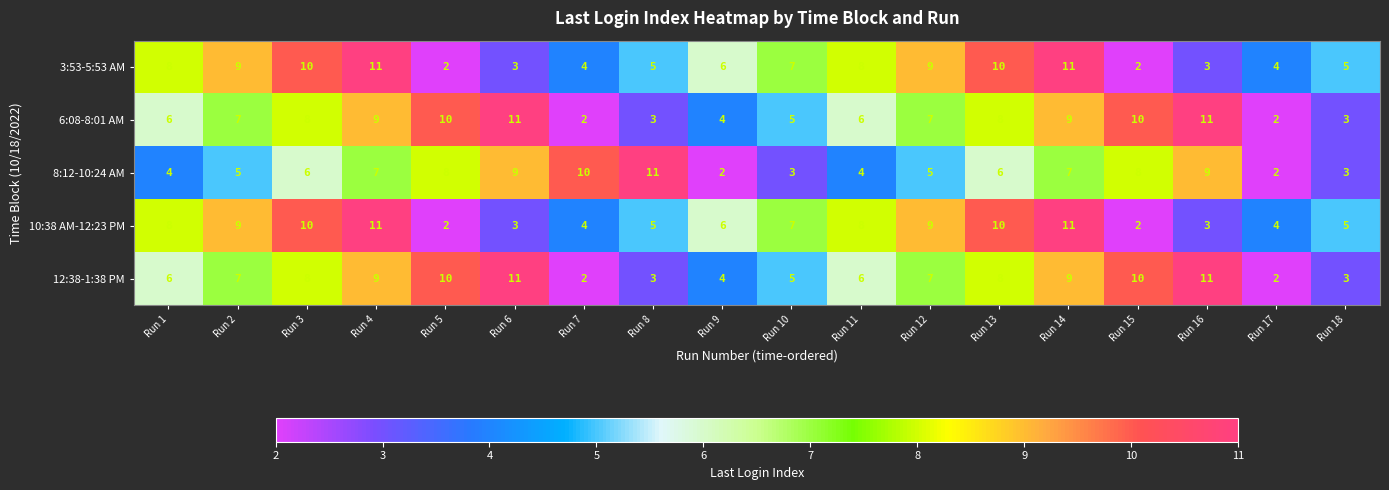

At how many categories does at least one series exceed 3?

18